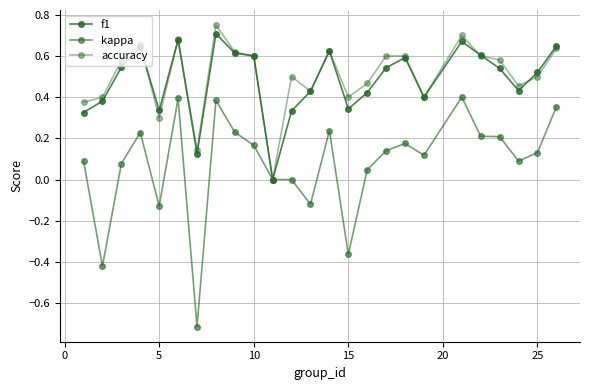

Is this an area chart (filled region under the line)?

No